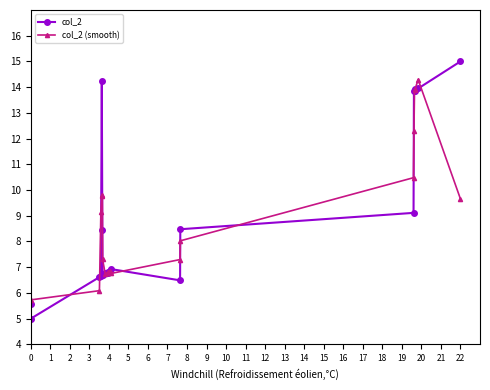

Which series has the largest range (max minus min)?

col_2 (smooth)